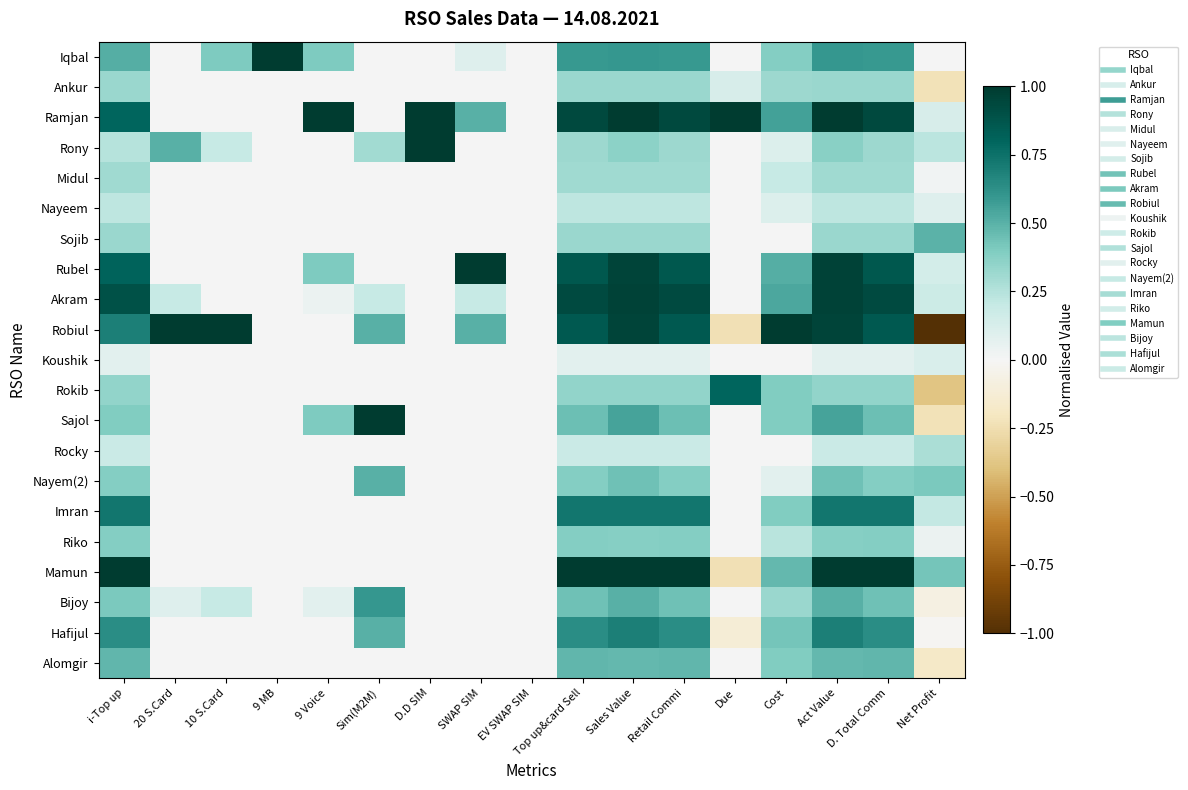

Between EV SWAP SIM and D. Total Comm, which is larger?

D. Total Comm